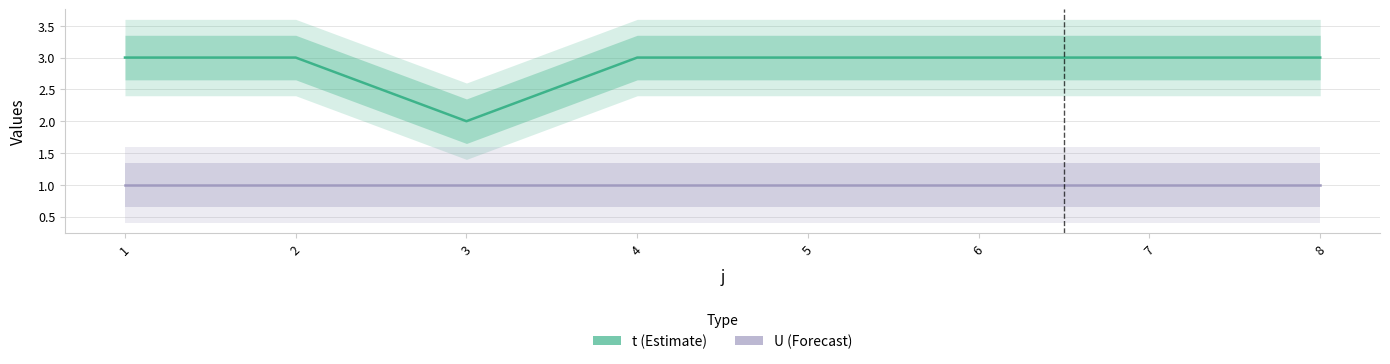

What is the minimum value for t?

2